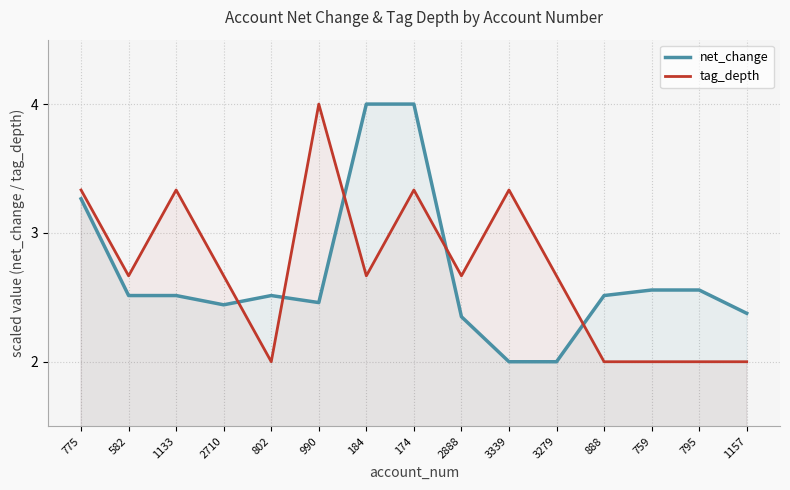

At which category is the sum across all series the highest?

174